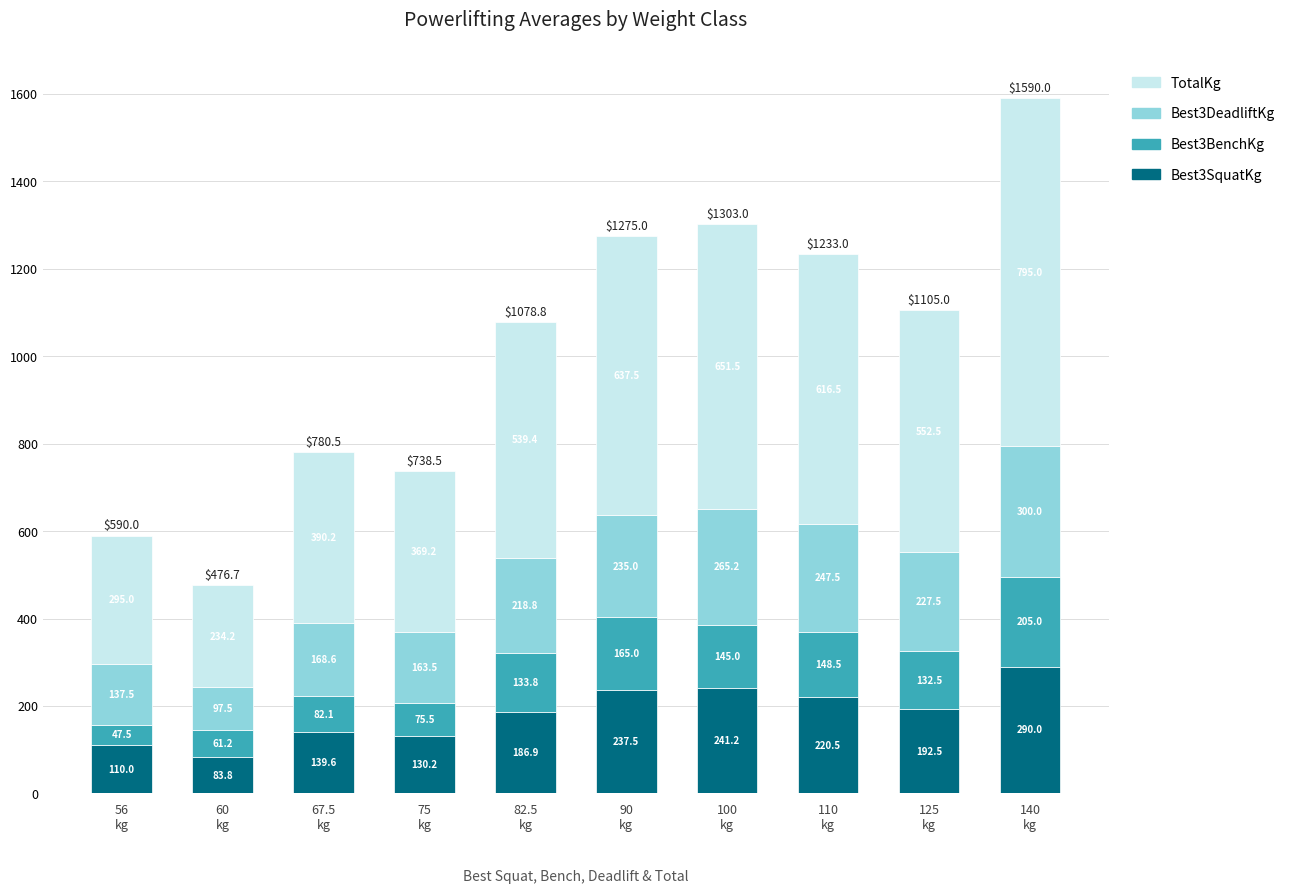

What is the highest value of the Best3SquatKg series?

290.0